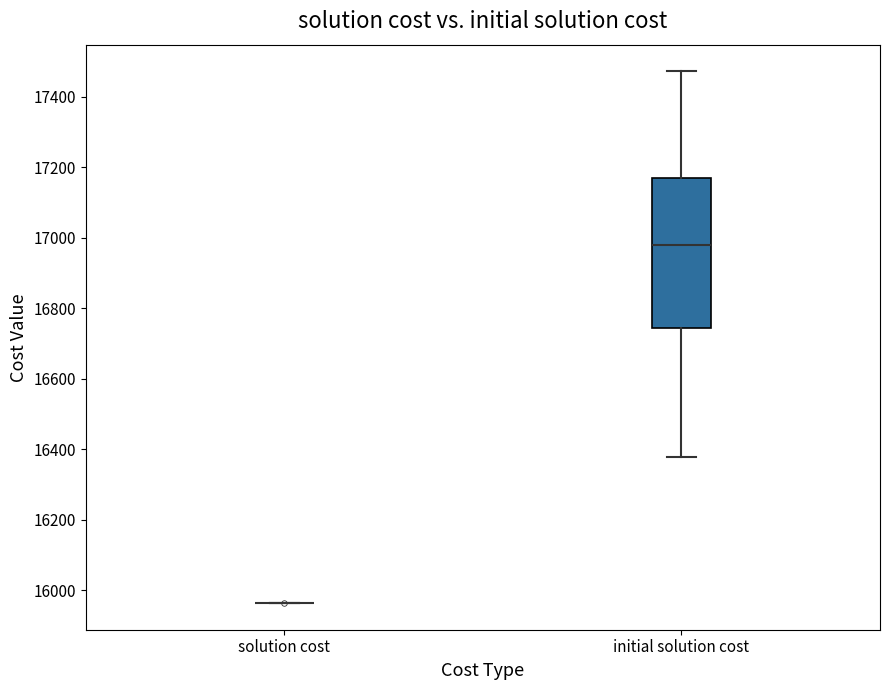

Comparing the boxes themselves (not the whiskers), which one is the tallest?

initial solution cost